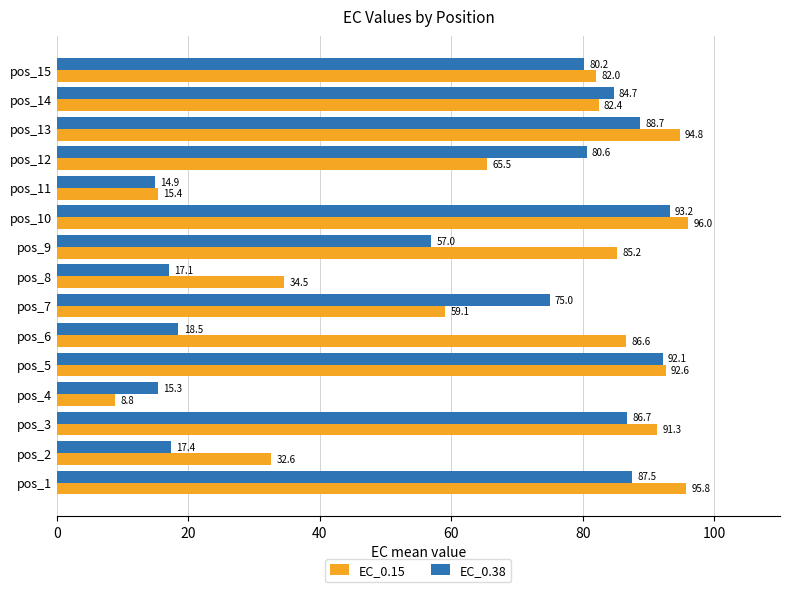

List the series in order of their peak value, highest first.

EC_0.15, EC_0.38